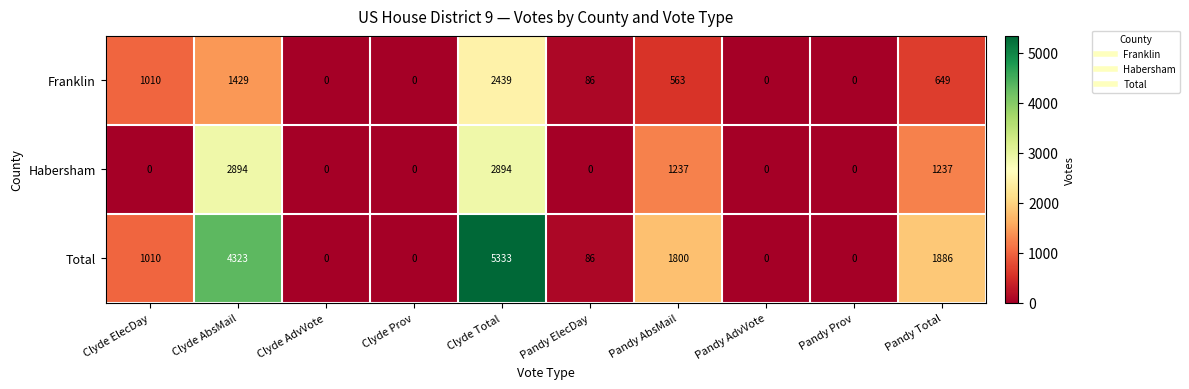

How many categories are shown in the chart?

10